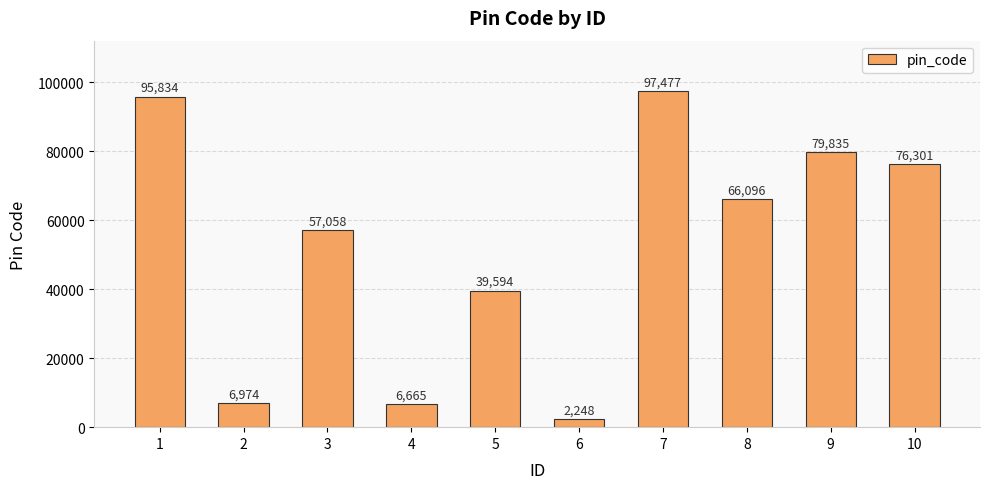

What is the smallest value displayed?

2248